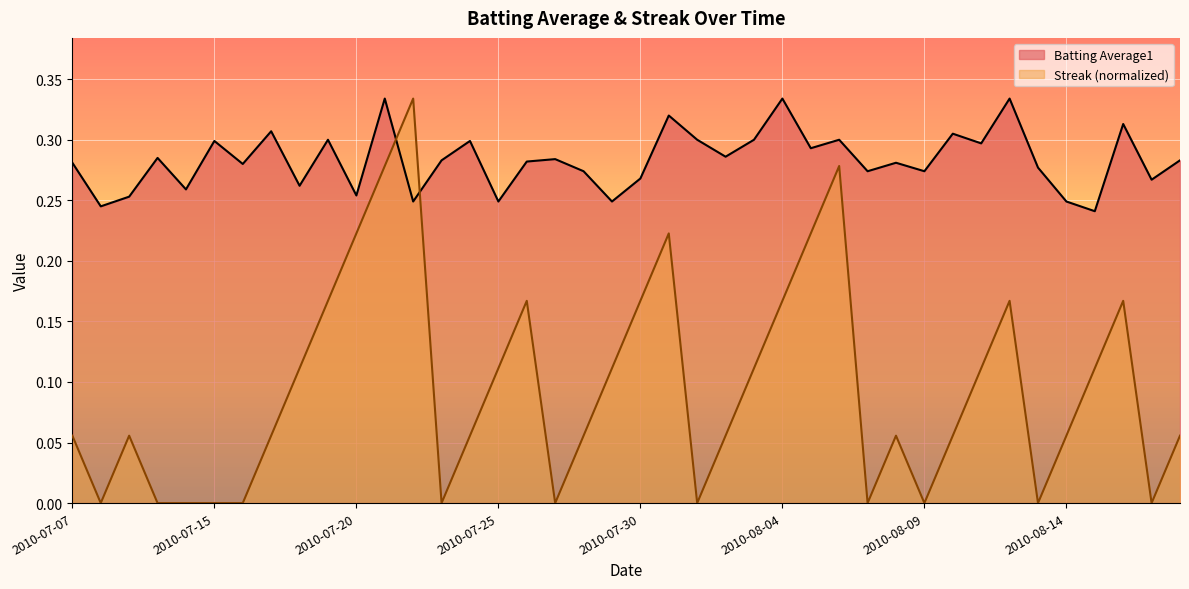

How many times do Streak and Batting Average1 cross each other?

2